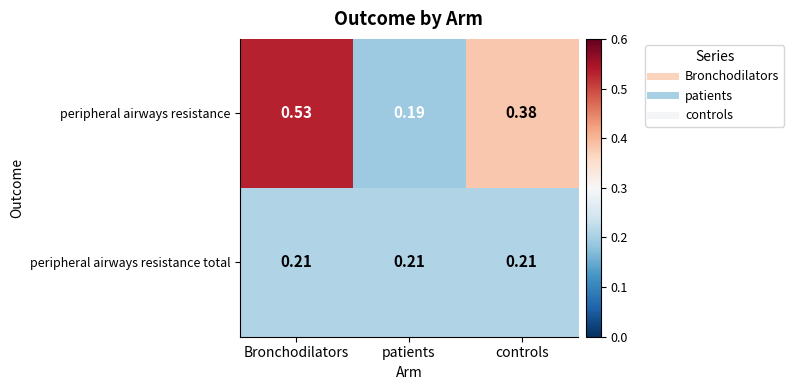

How many data points does each series have?

3